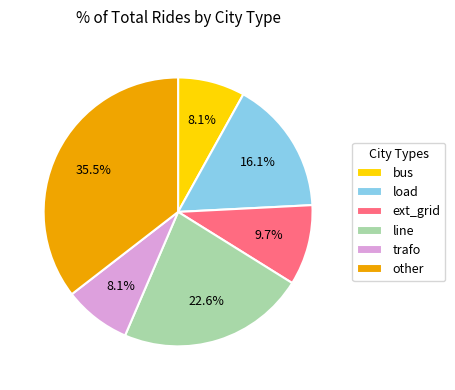

To the nearest percent, what percentage of the pie is trafo?

8%